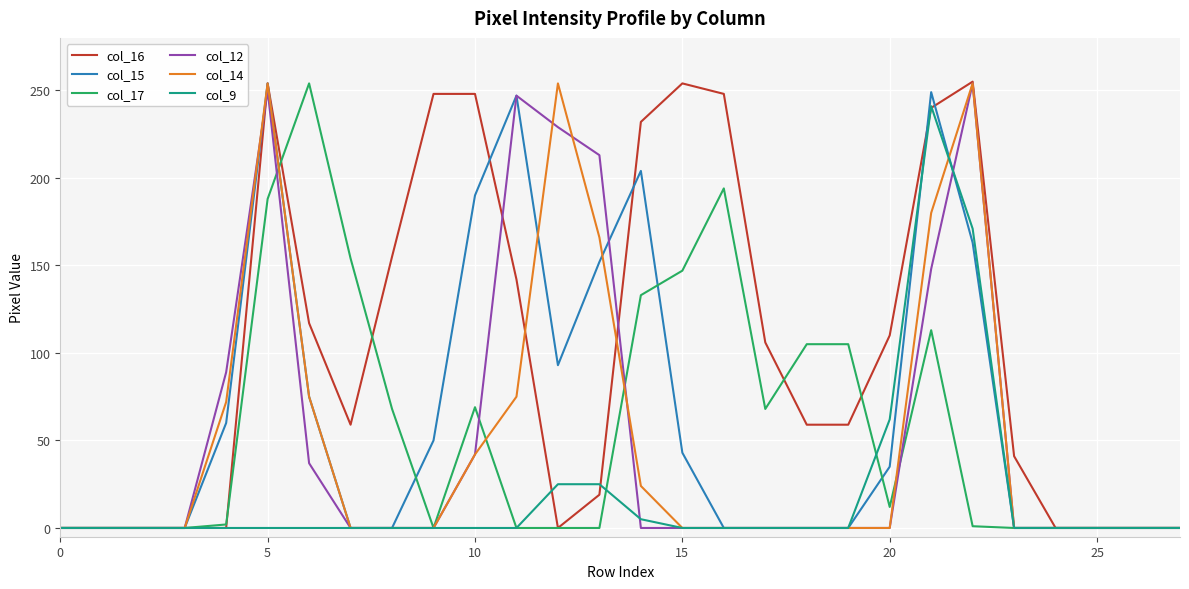

What is the greatest value displayed?

255